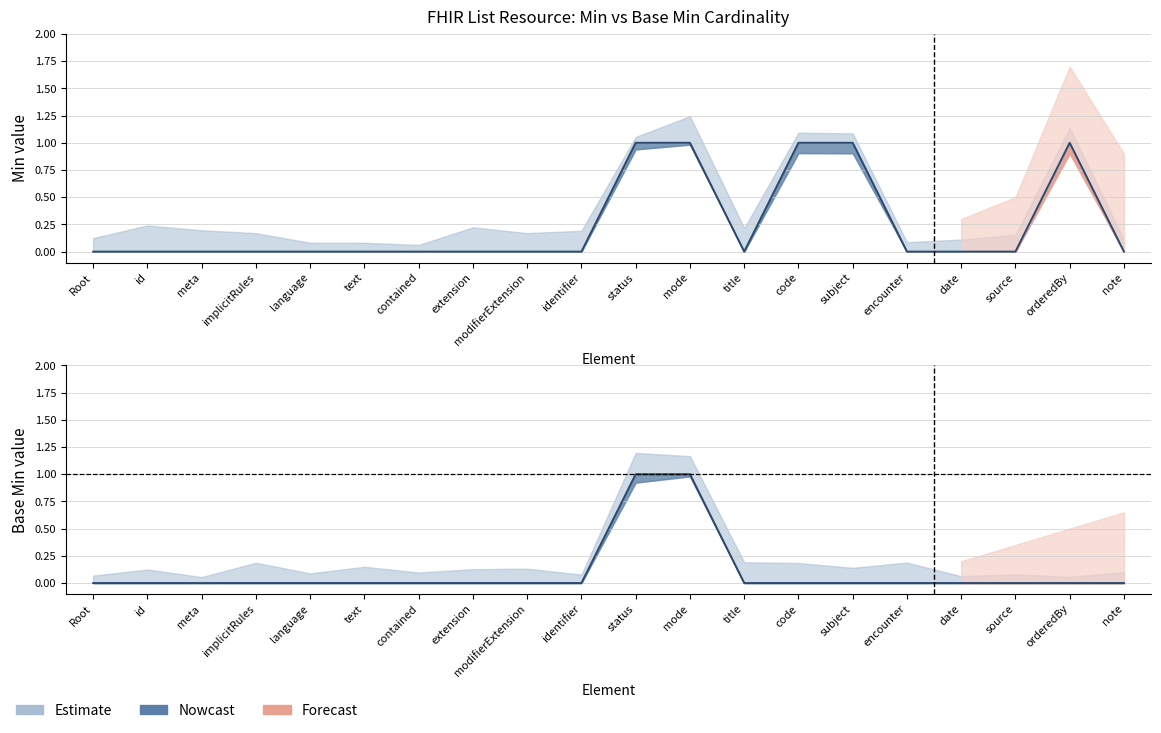

Is it true that Min equals 0 at source?

True